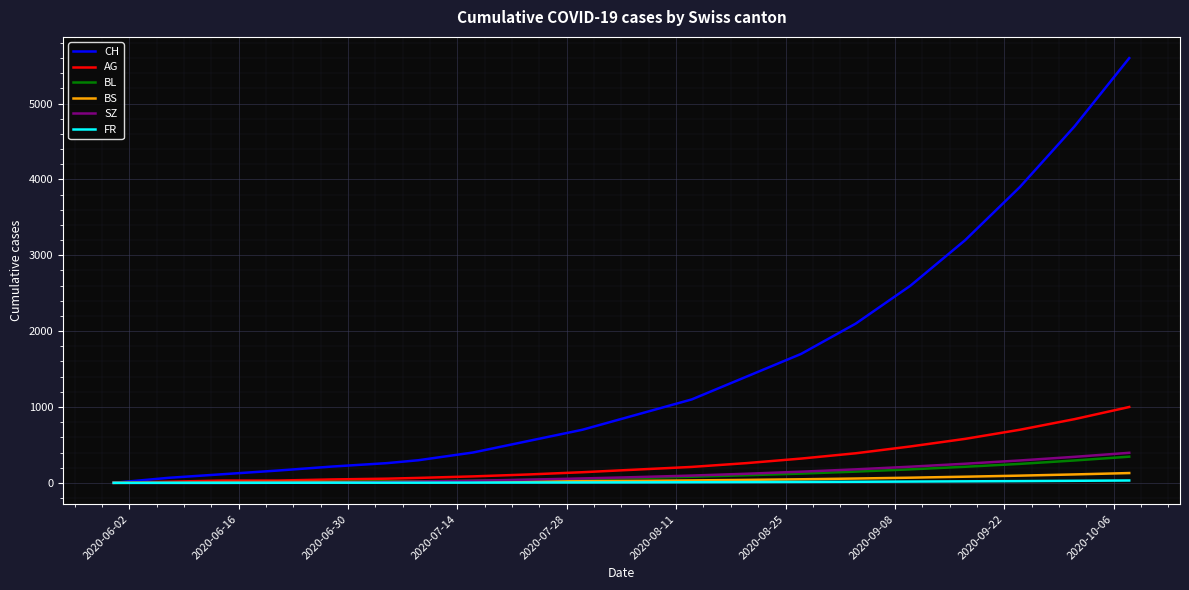

Which series has the largest total across all categories?

CH